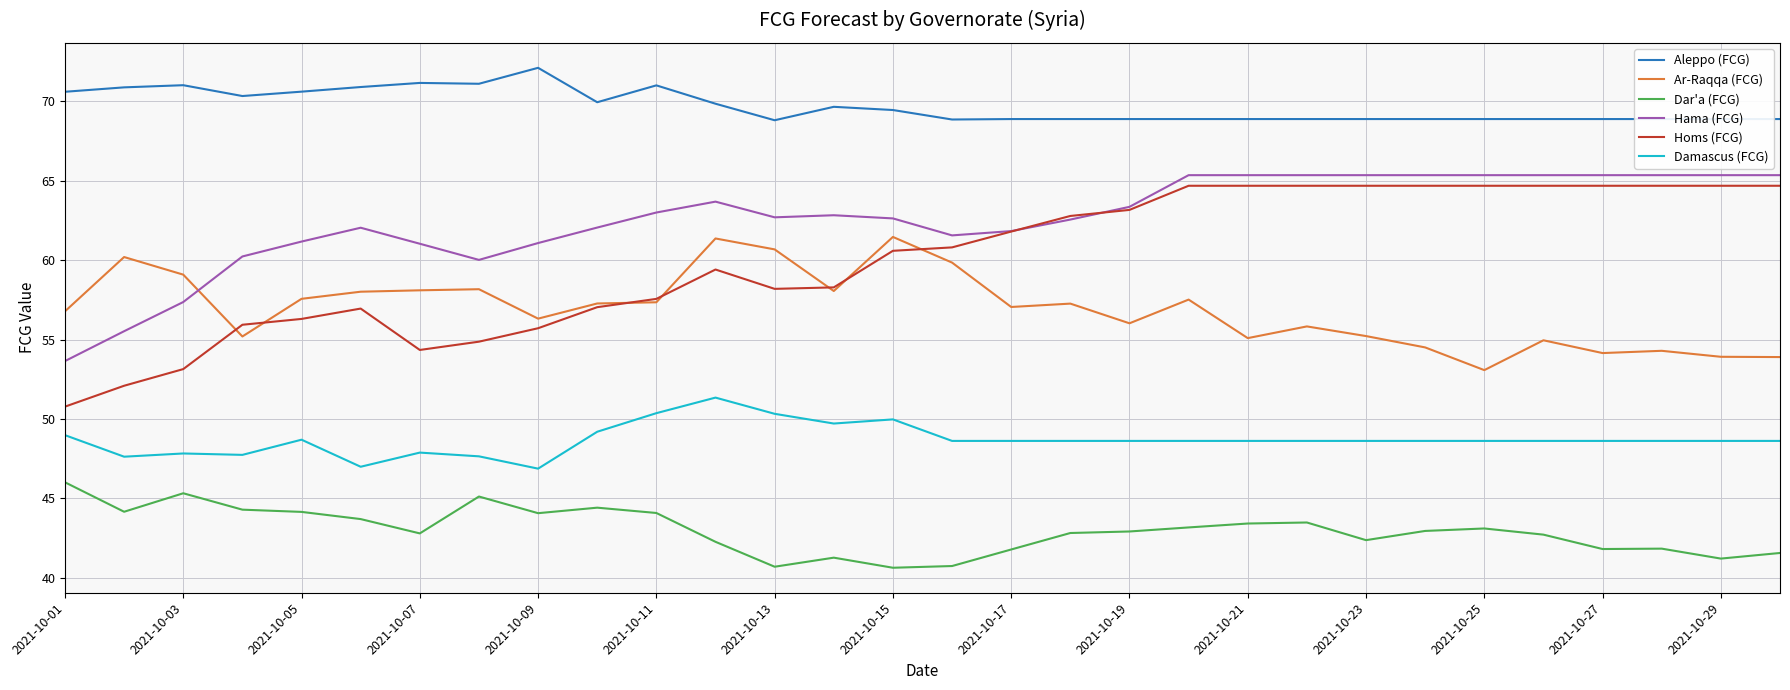

Which series has the largest total across all categories?

Aleppo (FCG)